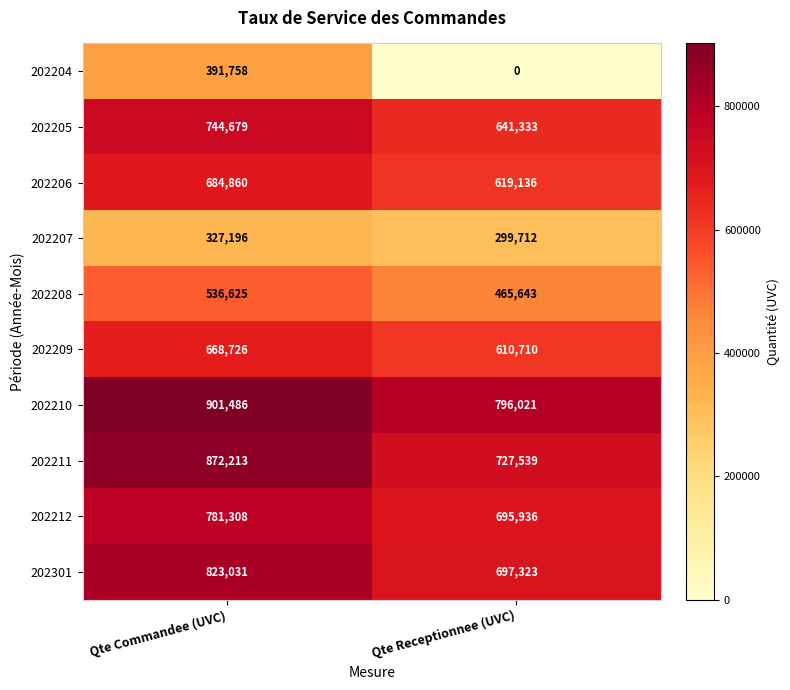

What is the average value of the 202210 series?

848754